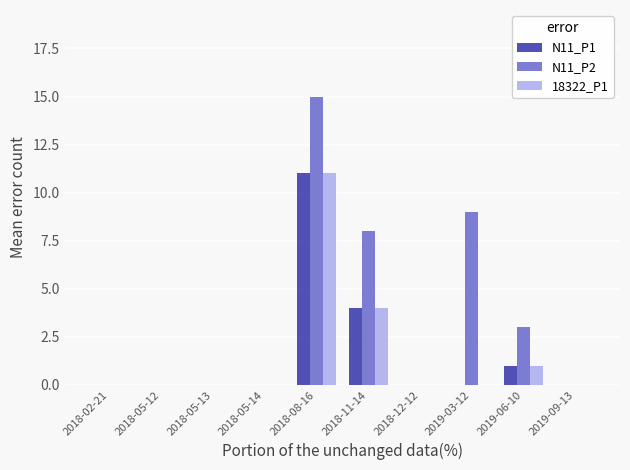

Which series has the largest range (max minus min)?

N11_P2